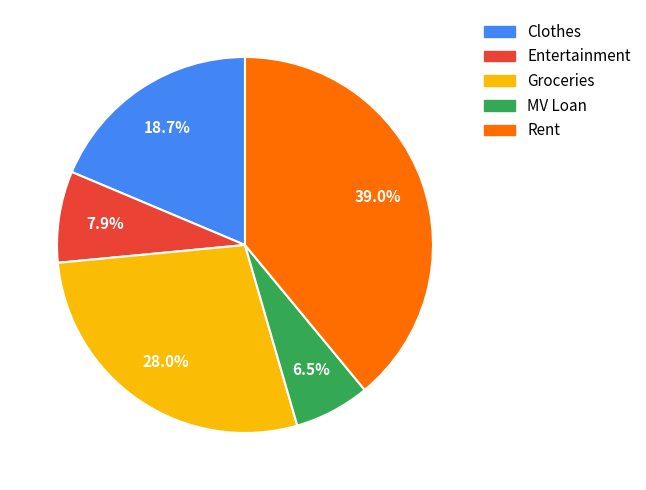

What percentage is the Rent slice, to the nearest percent?

39%